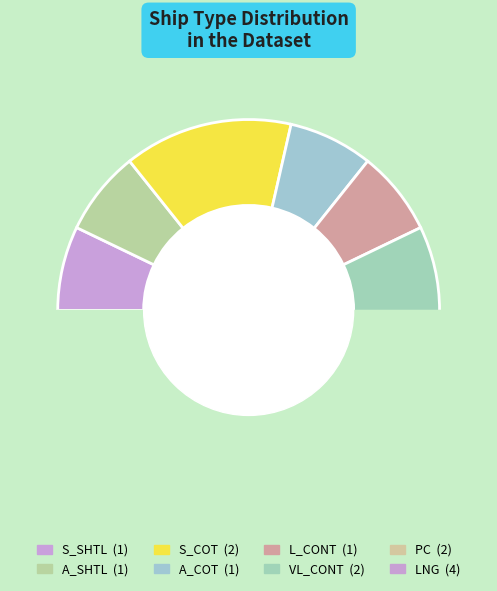

What percentage is the A_SHTL slice, to the nearest percent?

7%